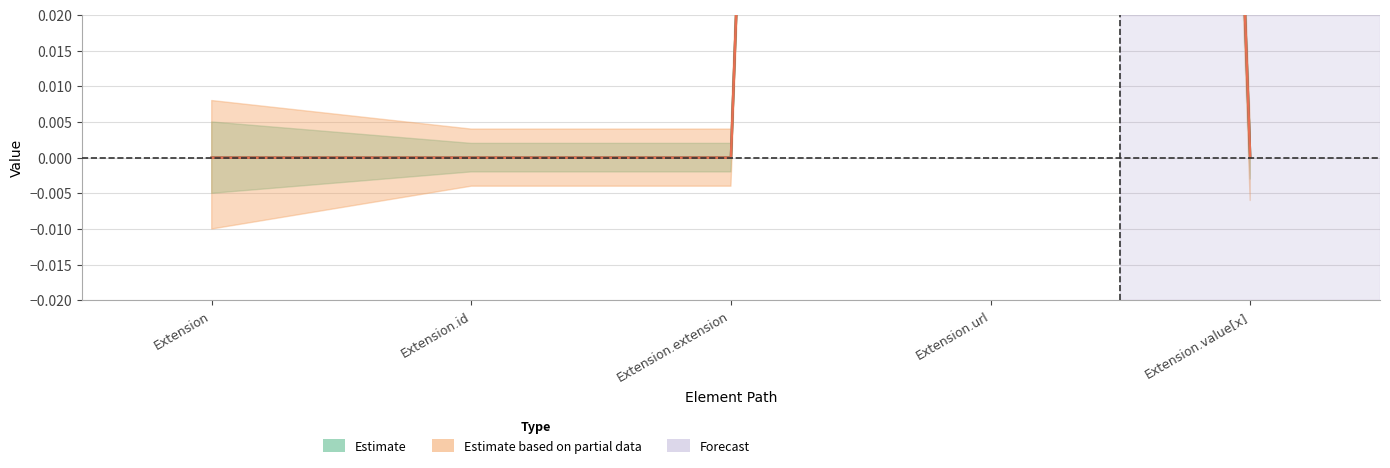

Is the value of Base Min at Extension greater than the value of Min at Extension.extension?

No